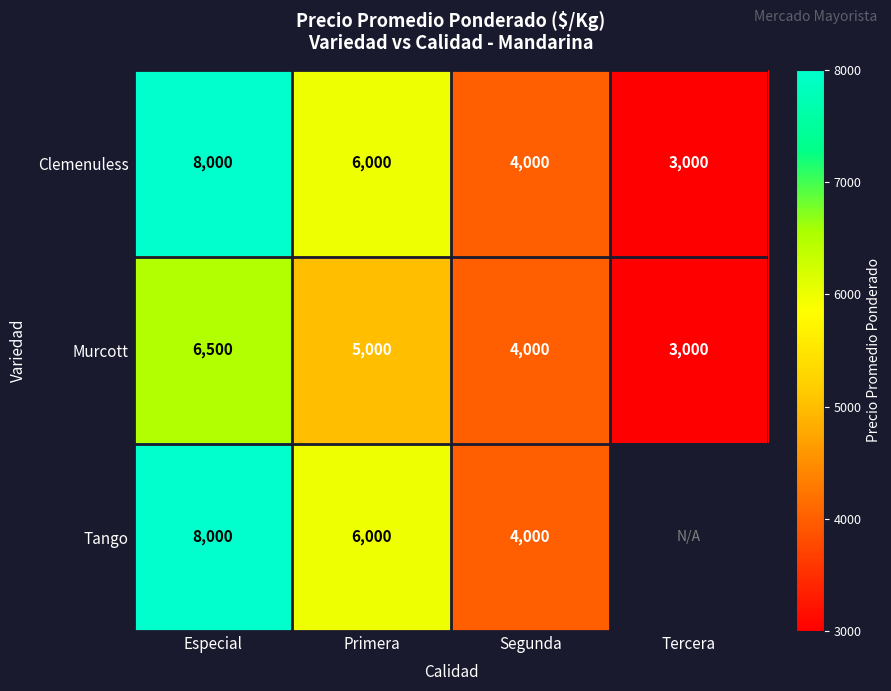

What is the difference between the highest and lowest values at Primera?

1000